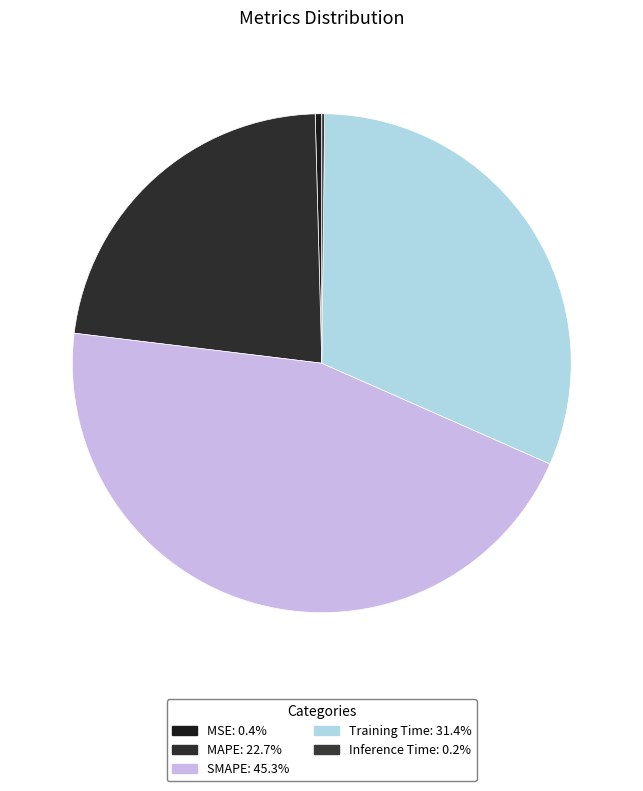

What percentage is NOT represented by MSE?

99.6%